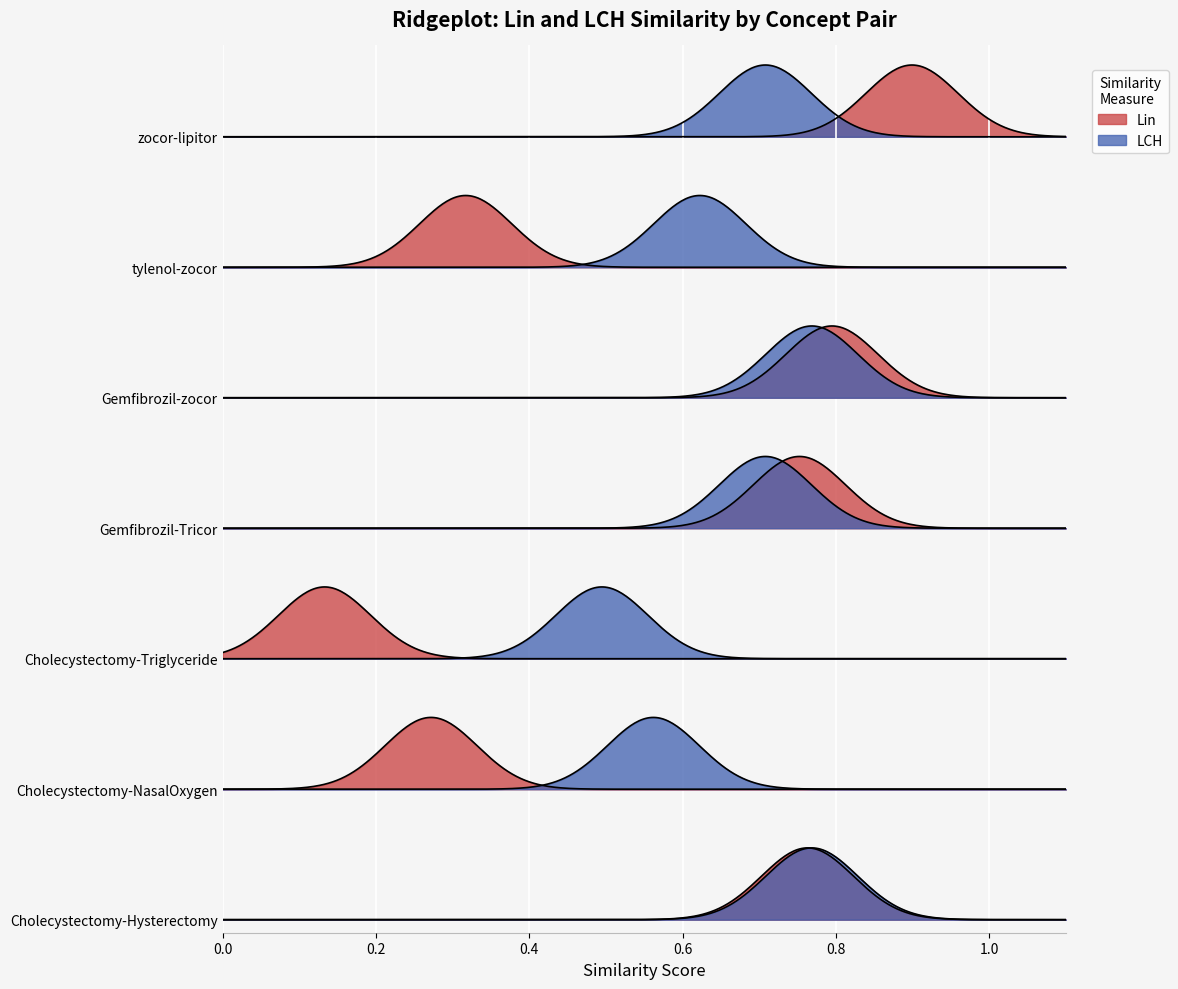

What is the difference between the maximum and minimum values in the LCH series?

0.3